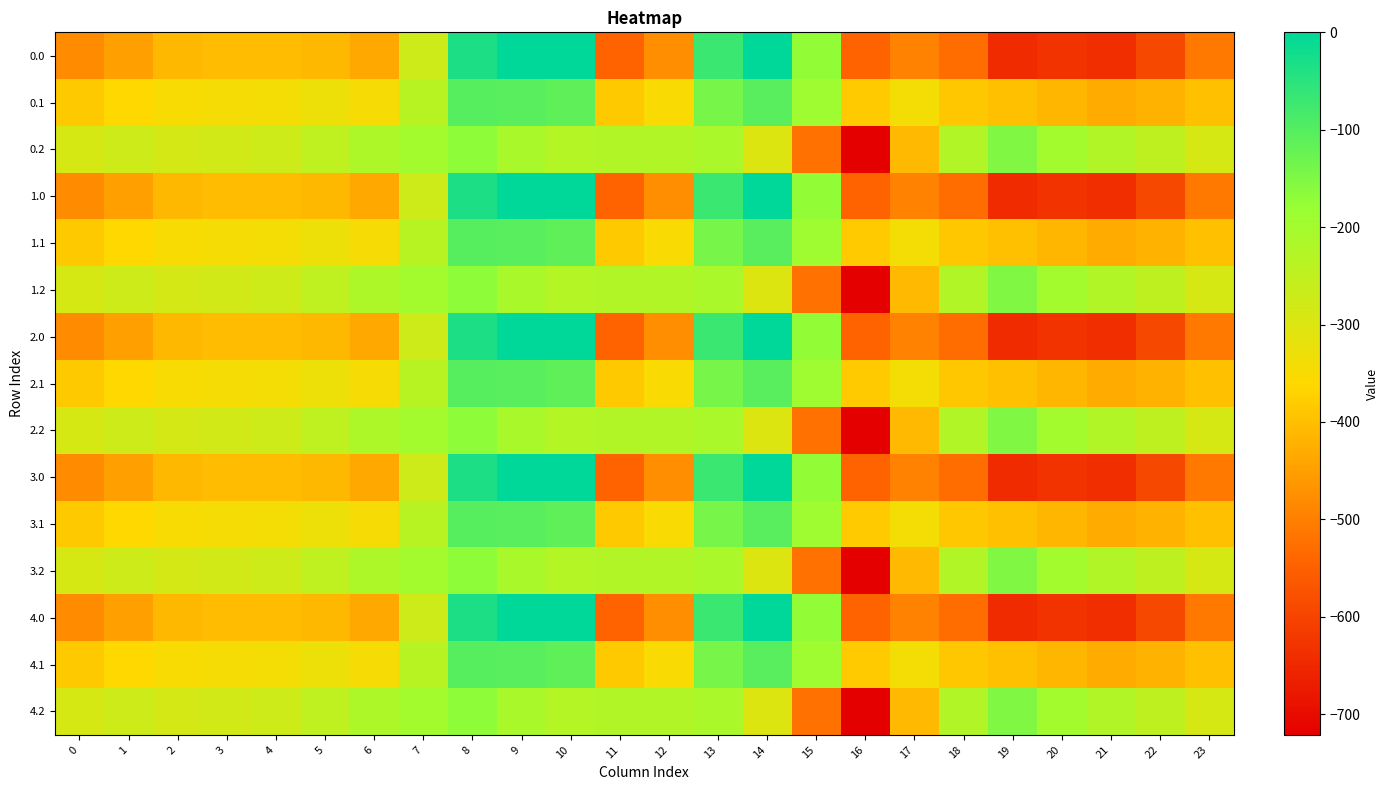

List the series in order of their peak value, lowest first.

0.2, 1.2, 2.2, 3.2, 4.2, 0.1, 1.1, 2.1, 3.1, 4.1, 0.0, 1.0, 2.0, 3.0, 4.0